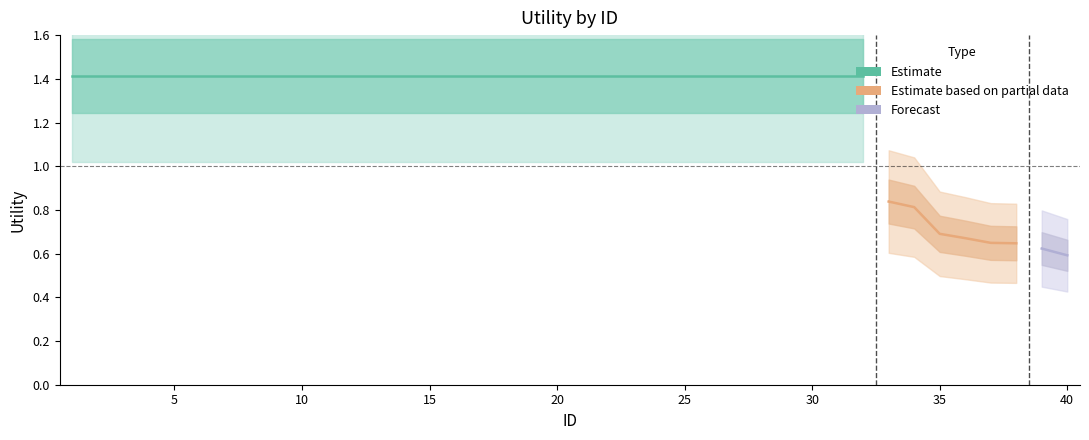

What is the greatest value displayed?

1.4